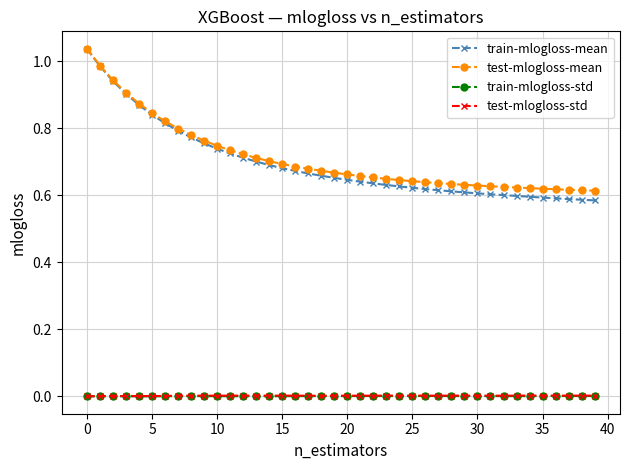

True or false: test-mlogloss-mean and train-mlogloss-std intersect in this chart.

False